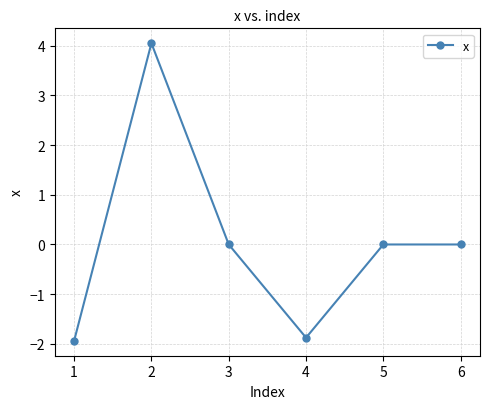

What is the difference between the maximum and minimum values?

6.0